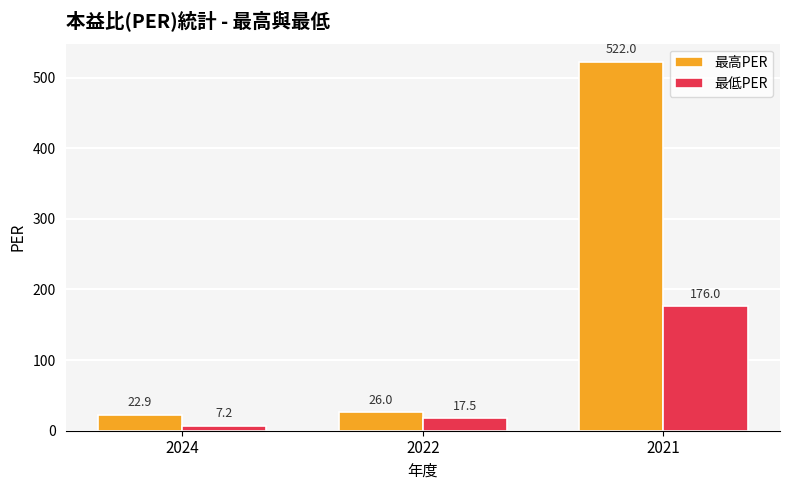

The 最低PER series shows 176.0 at 2021. True or false?

True